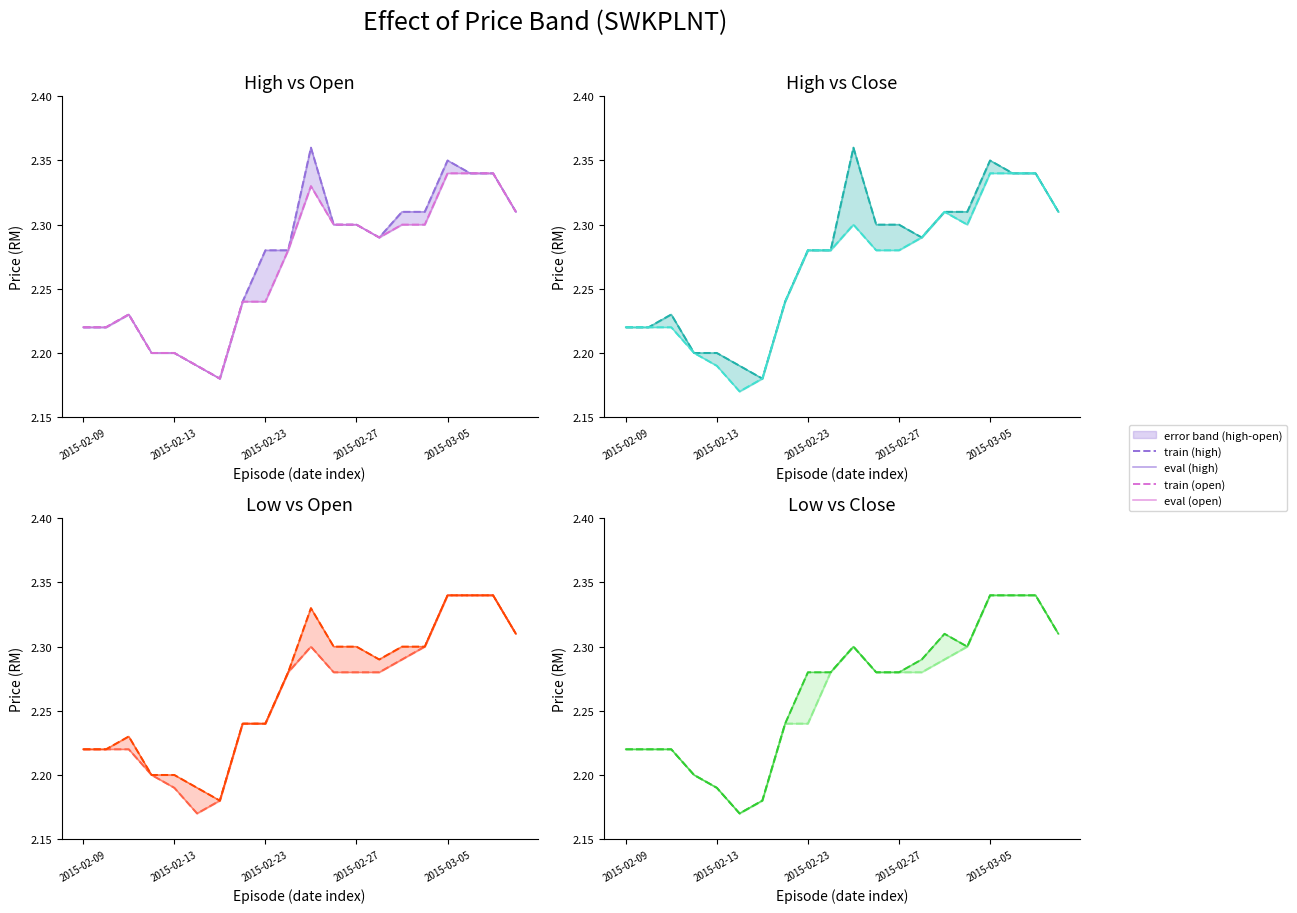

What is the sum of the low values at 2015-02-11 and 2015-03-05?

4.6